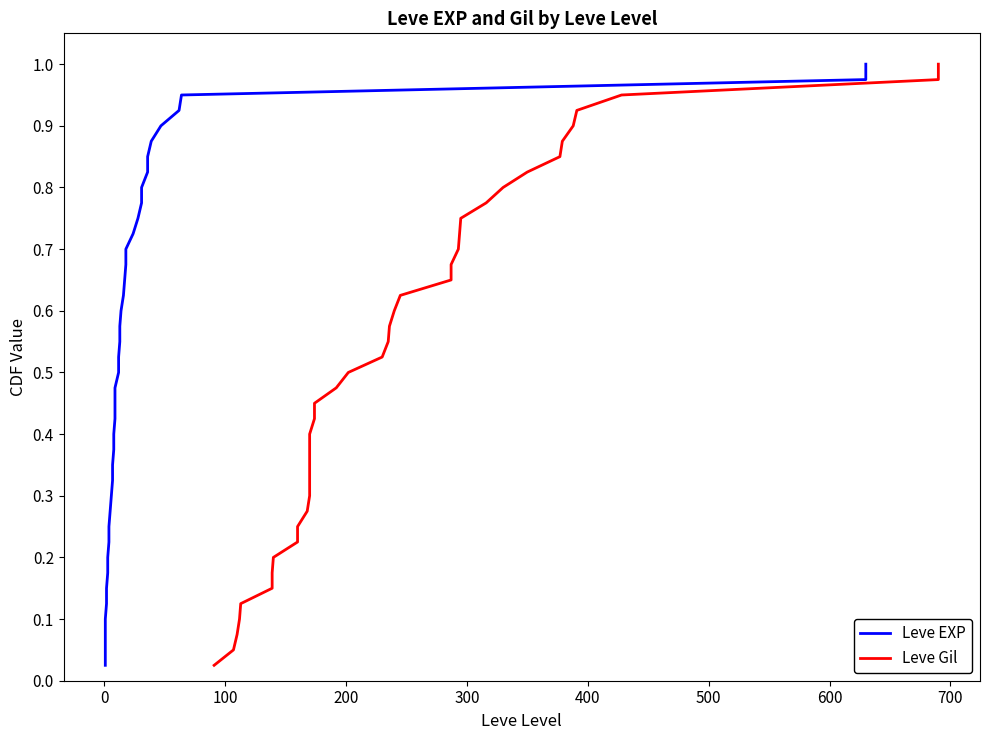

What is the value of the Leve Gil point at the 24th from the left?

0.6